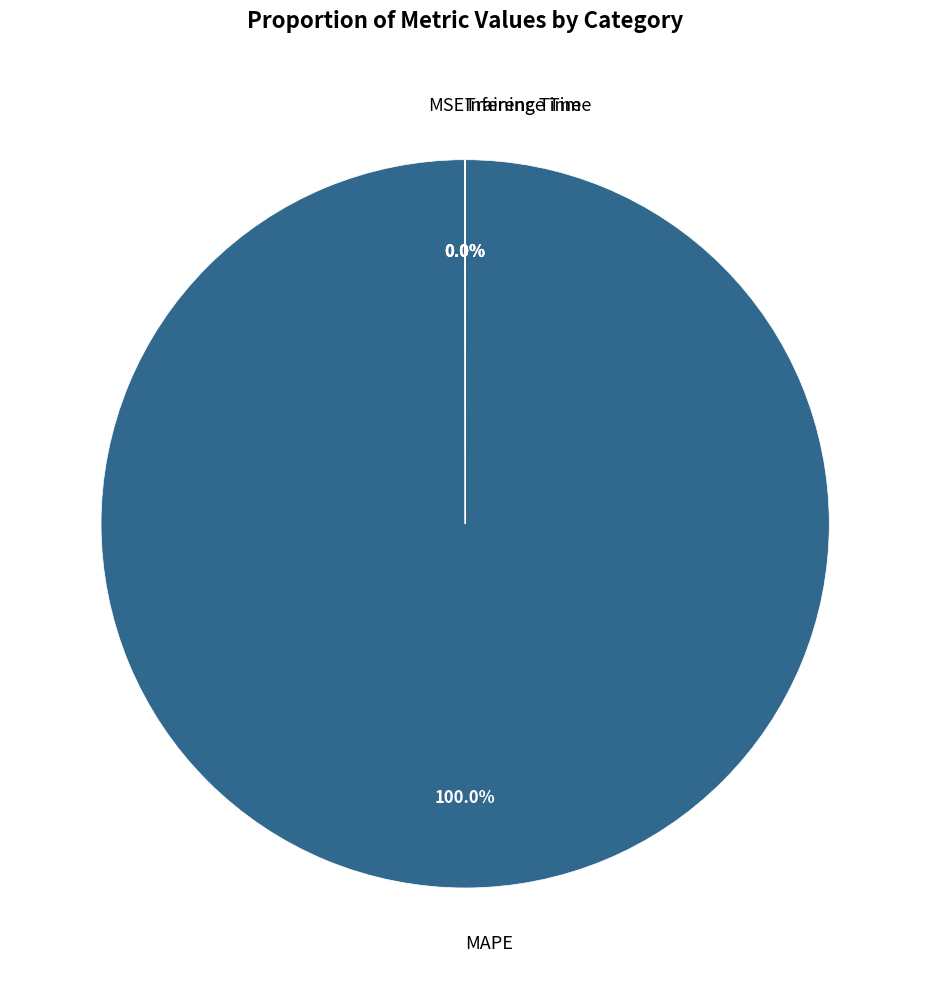

Is there a majority slice in this chart?

Yes